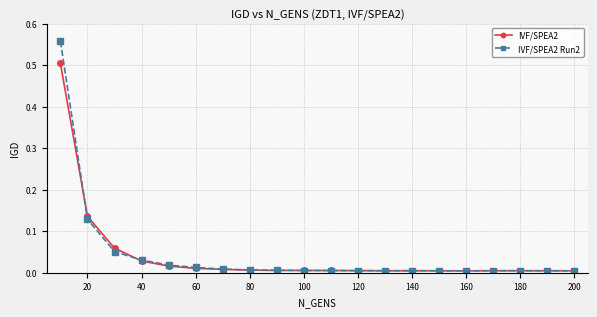

List the series in order of their peak value, lowest first.

IVF/SPEA2, IVF/SPEA2 Run2